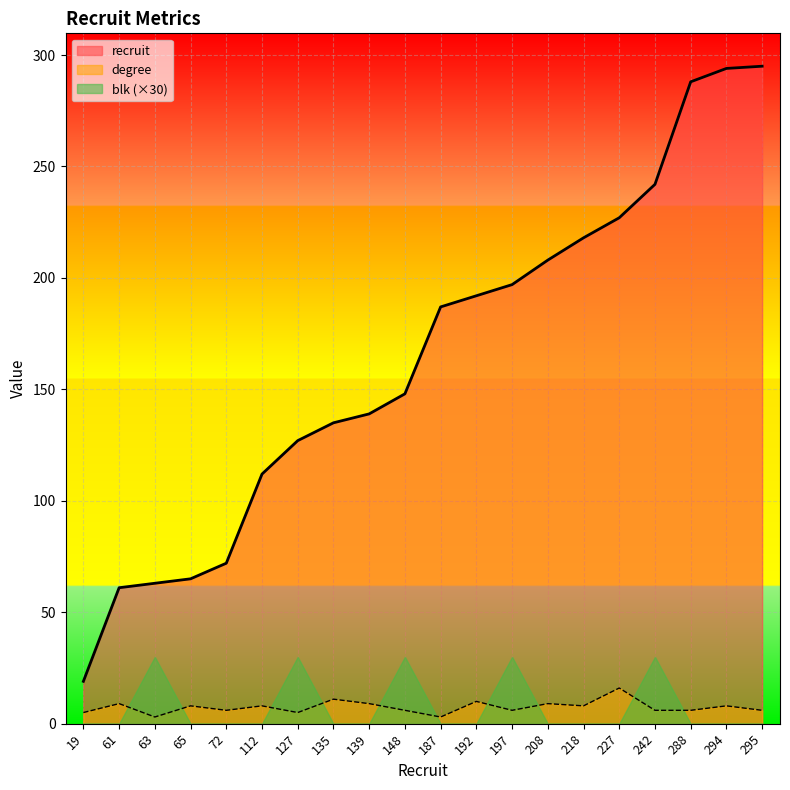

True or false: degree and recruit intersect in this chart.

False